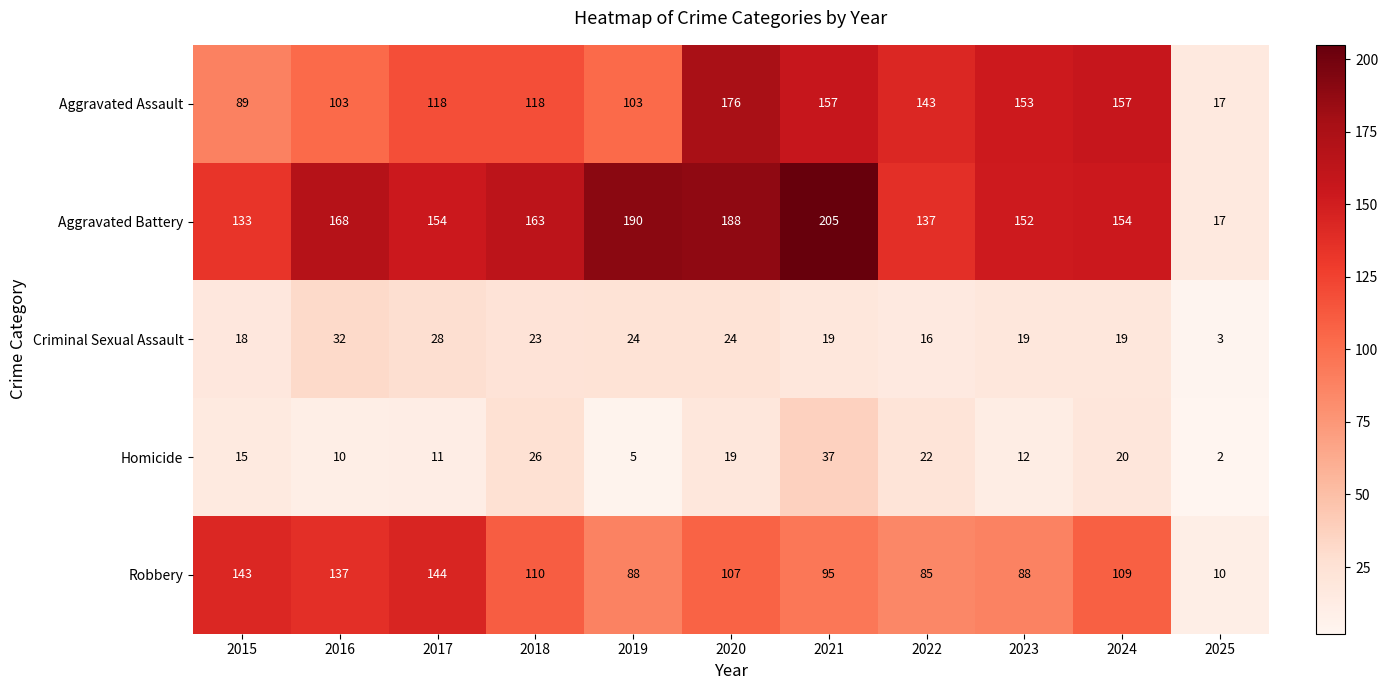

Rank the series by their maximum value, from highest to lowest.

Aggravated Battery, Aggravated Assault, Robbery, Homicide, Criminal Sexual Assault